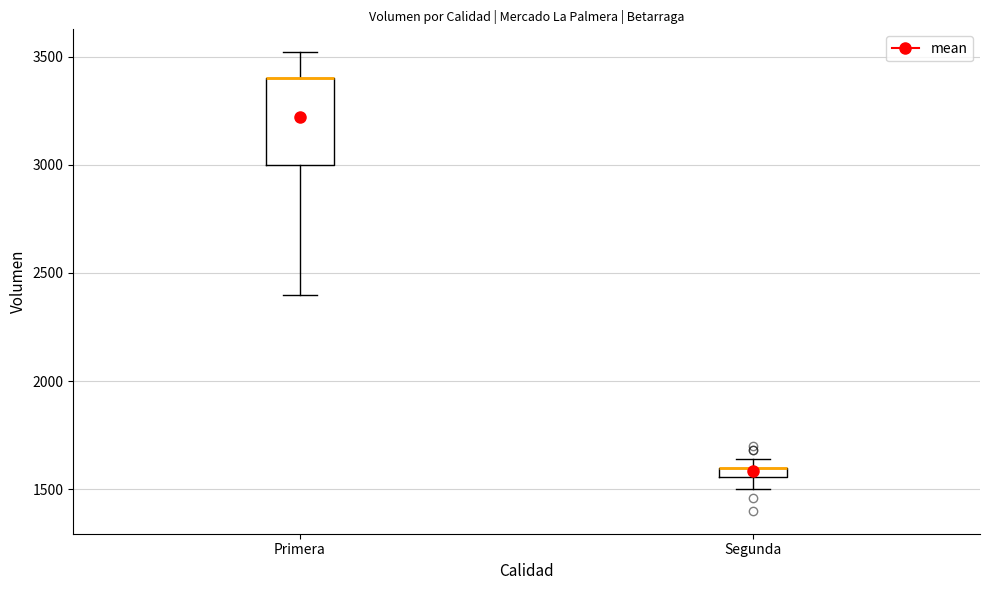

Where is the lower edge of the box for Segunda on the y-axis? The values are not printed on the chart, so give them approximately, as read against the axis.

1550